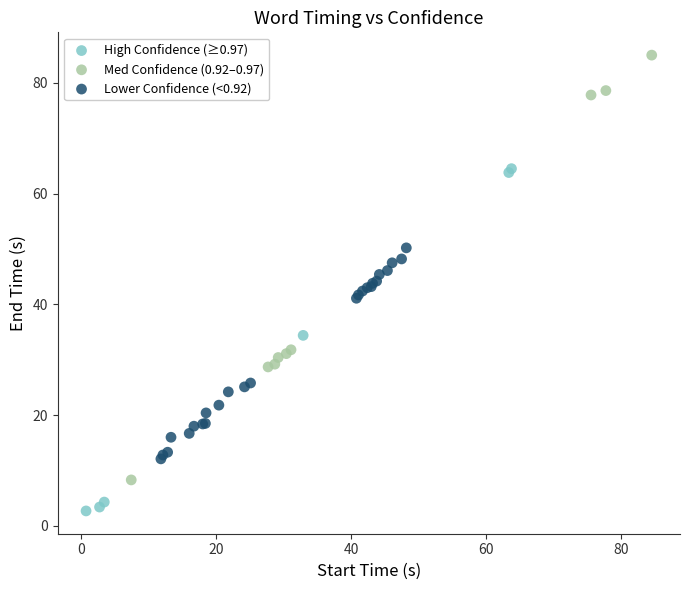

What are all the series names shown in the legend?

High Confidence (≥0.97), Med Confidence (0.92–0.97), Lower Confidence (<0.92)